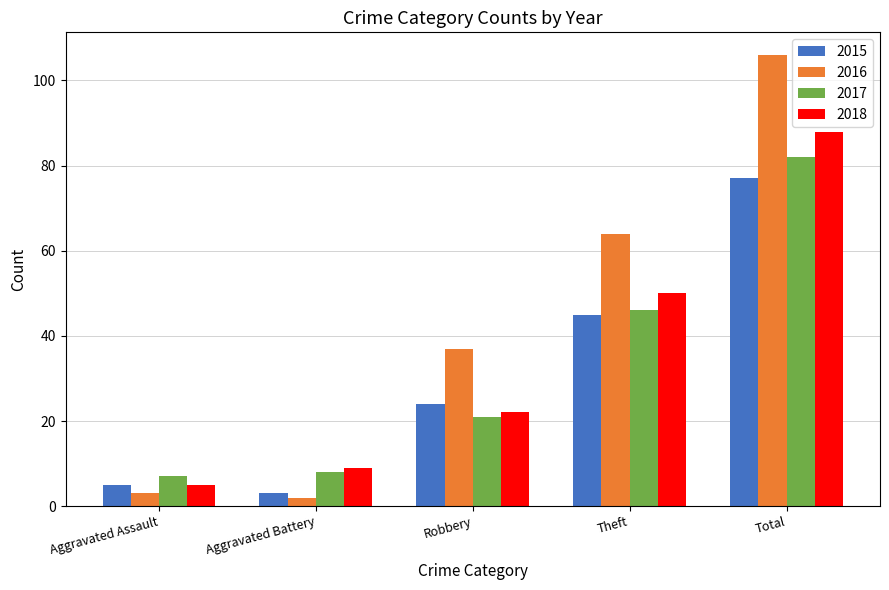

What is the difference between the 2015 values at Robbery and Aggravated Assault?

19